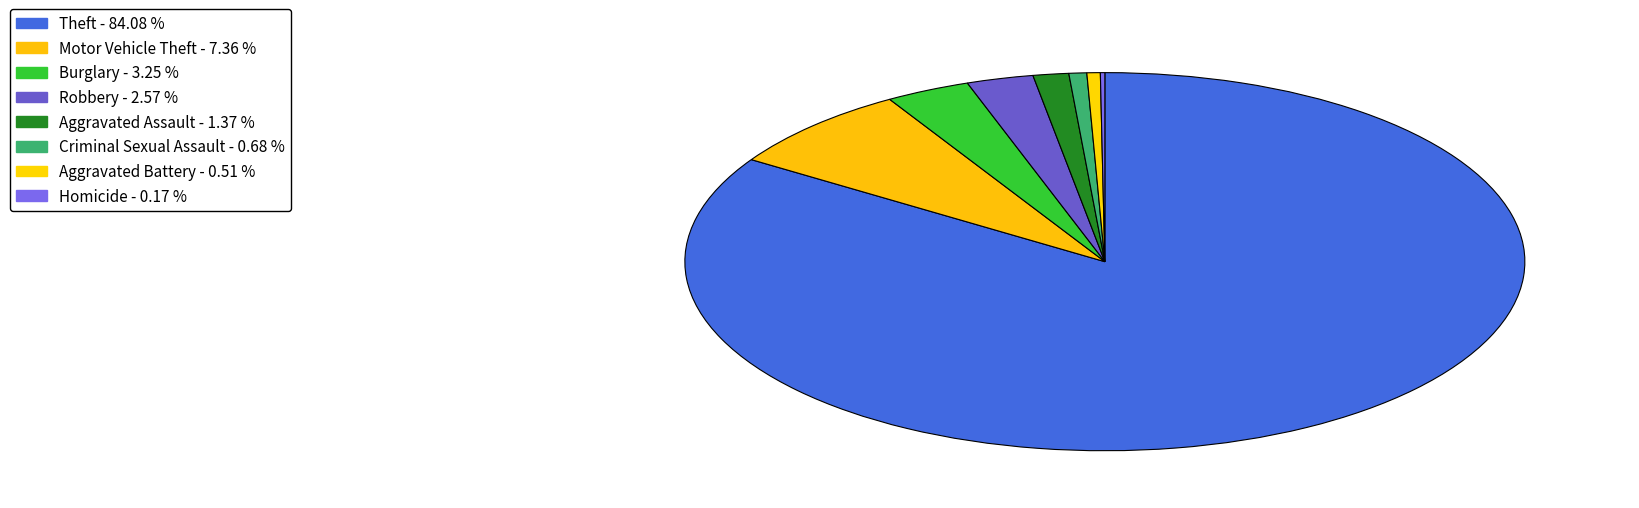

To the nearest percent, what is the combined percentage of Aggravated Battery and Burglary?

4%